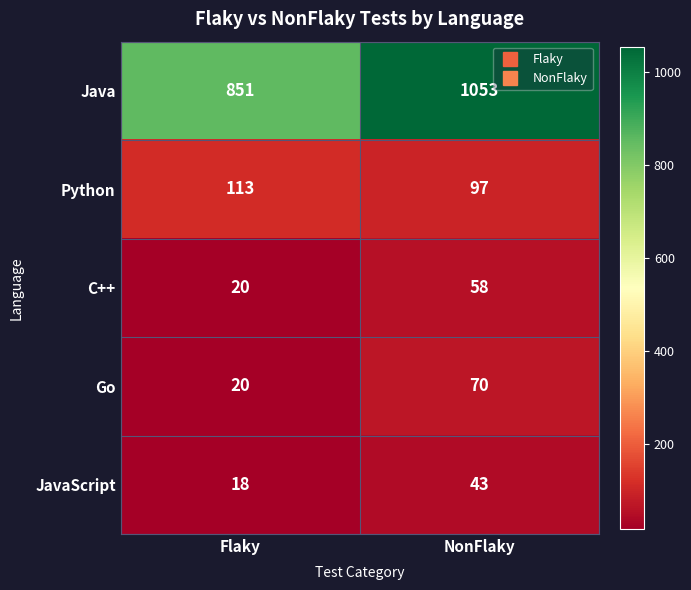

List the series in order of their peak value, lowest first.

JavaScript, C++, Go, Python, Java